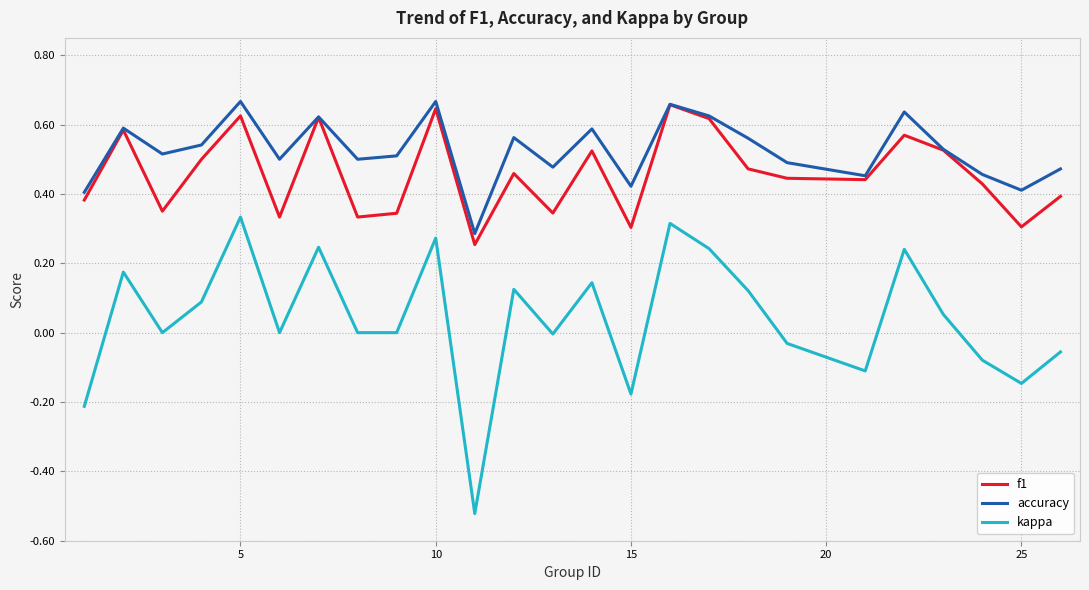

What are all the series names shown in the legend?

f1, accuracy, kappa